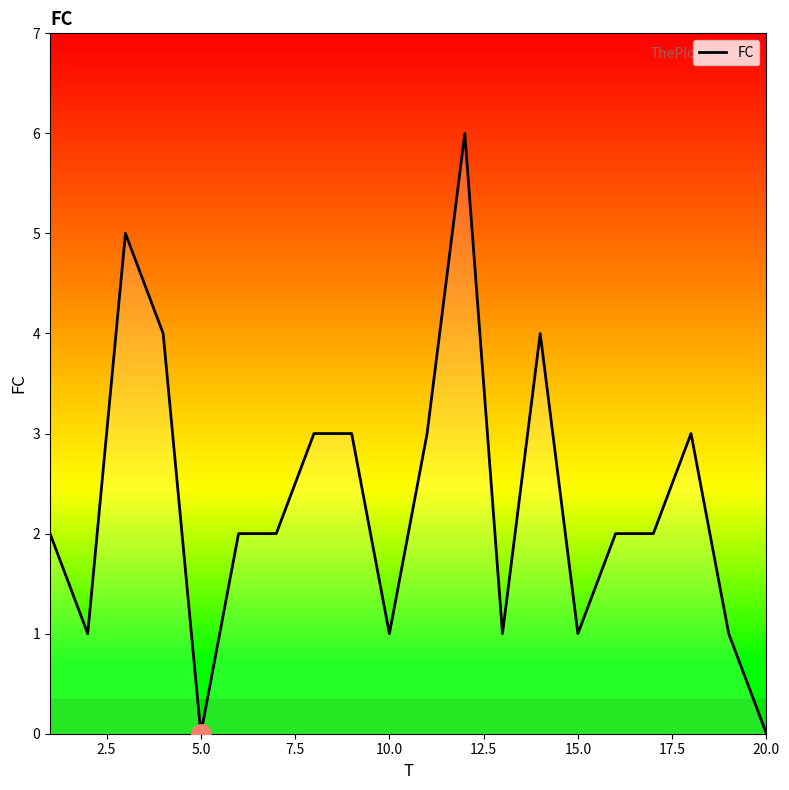

Count the values in the range 1 to 3.

14